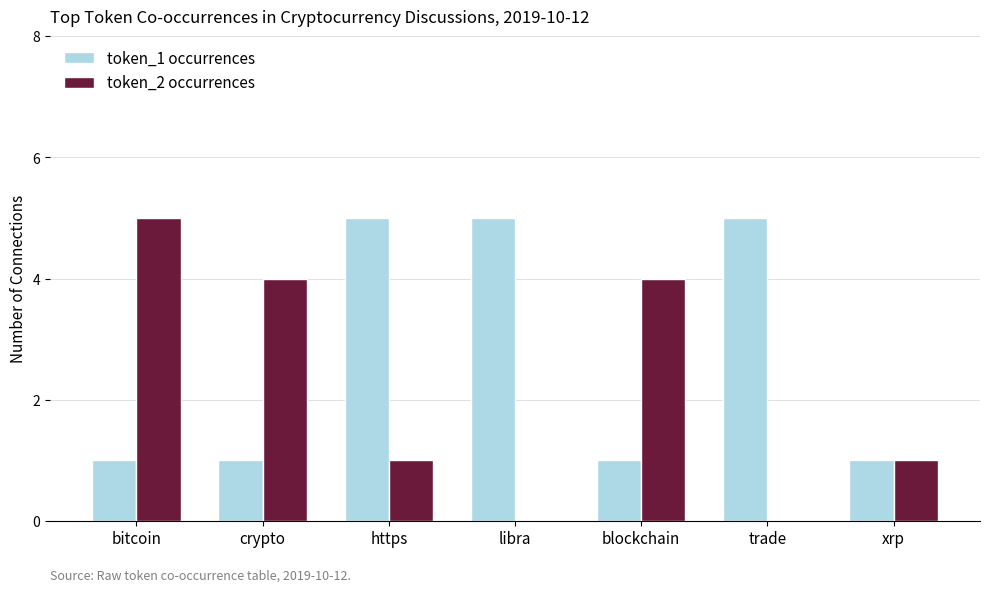

What is the approximate value of token_1 occurrences at blockchain?

1